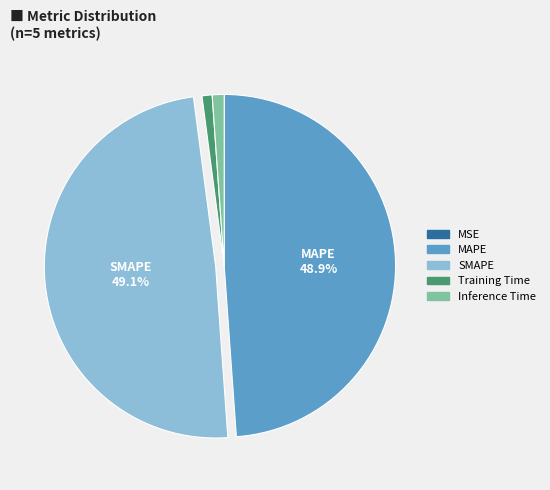

To the nearest percent, what portion does MAPE represent?

49%